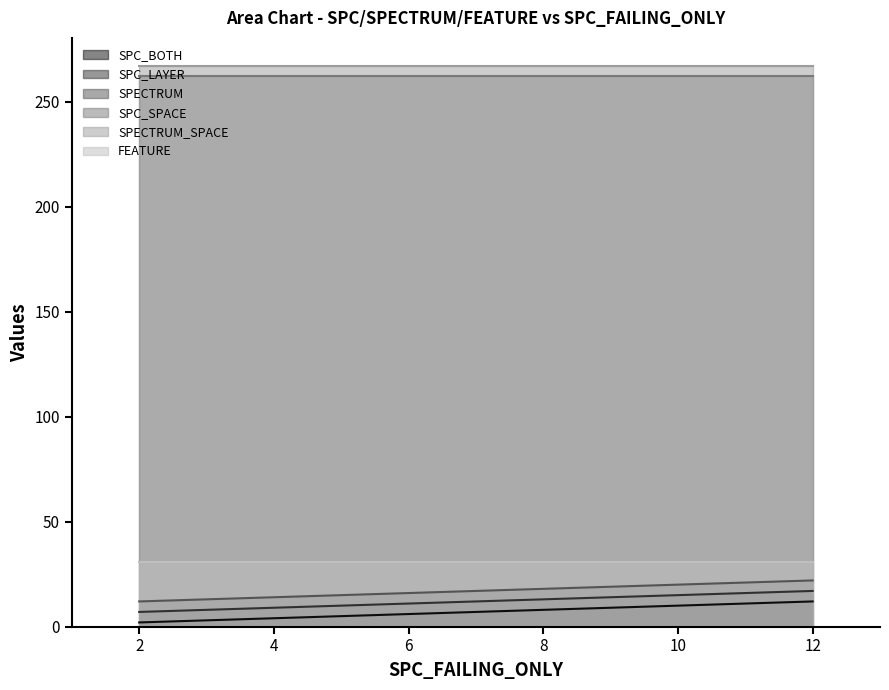

True or false: SPC_LAYER and SPECTRUM cross at least once.

False